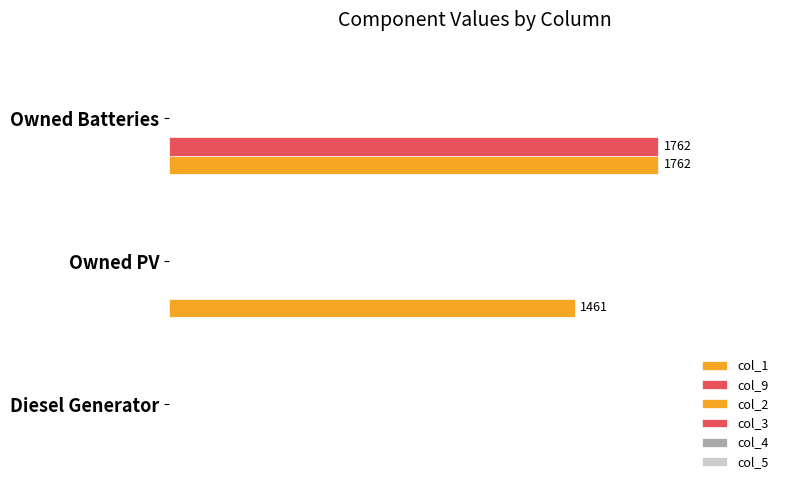

At how many categories does at least one series exceed 717?

2